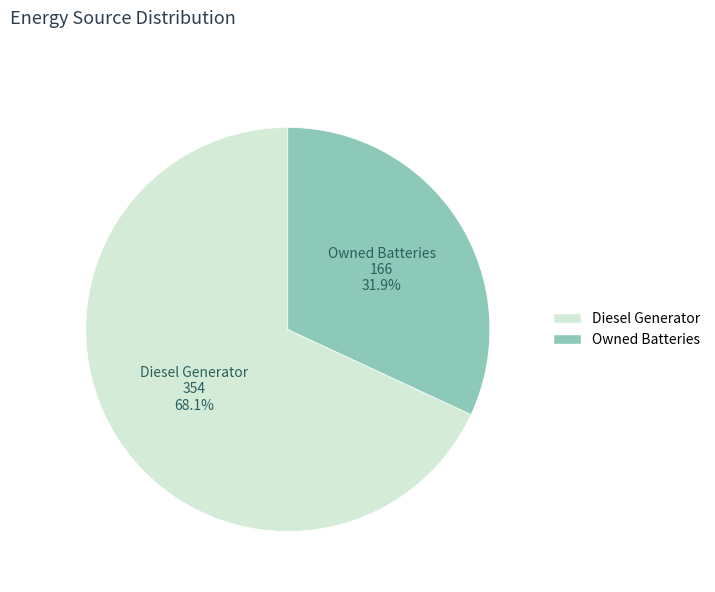

What portion of the pie excludes Owned Batteries?

68.1%